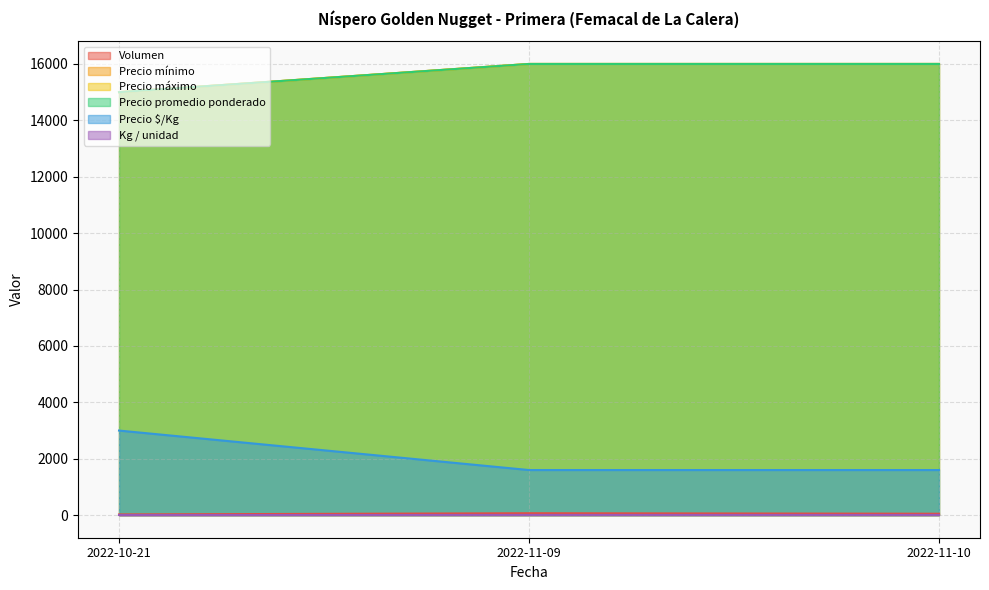

What position from the left is 2022-11-09?

2